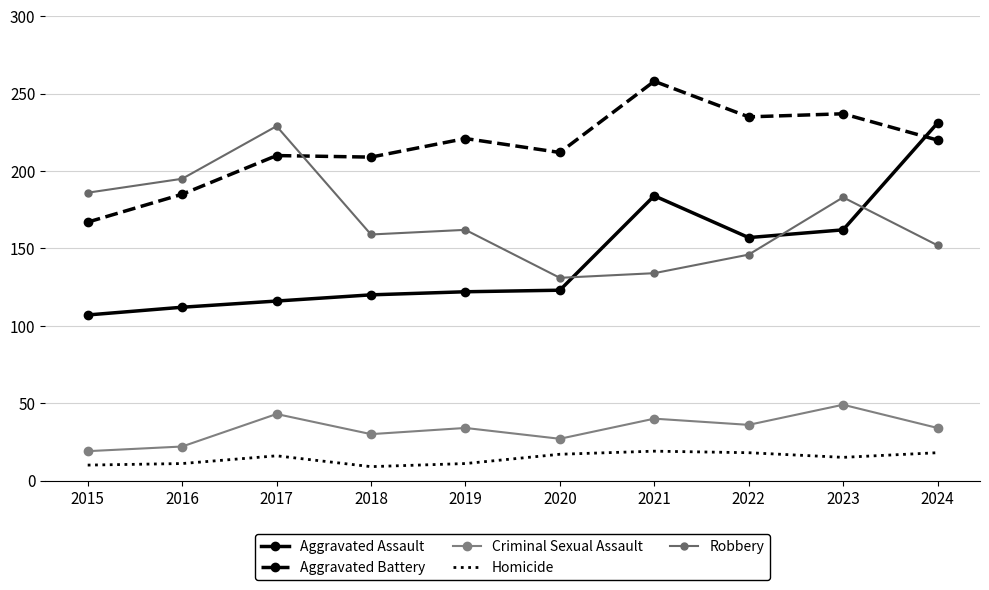

How many lines are shown in the chart?

5